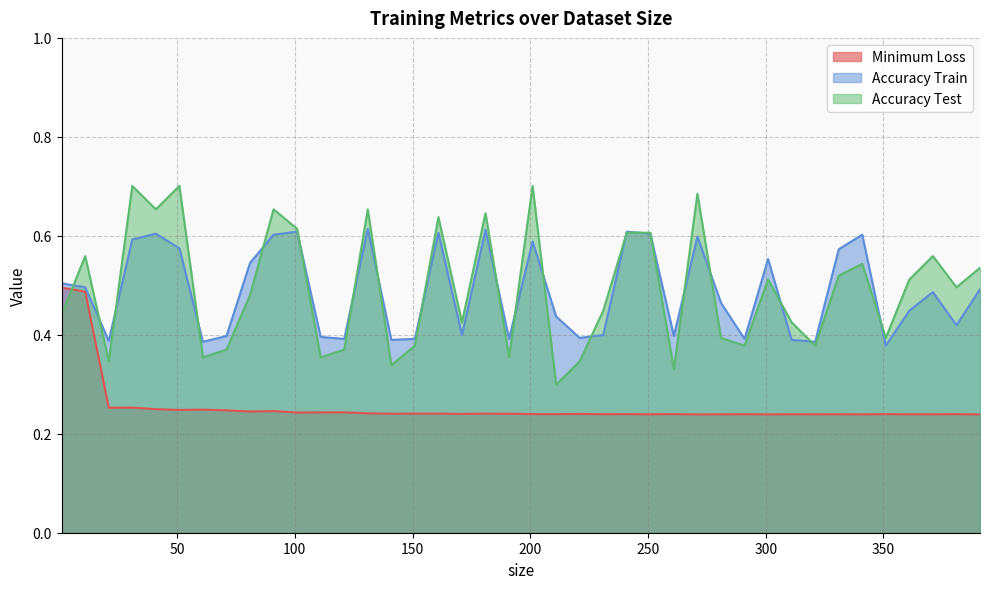

What is the value of the Accuracy Test point at the 22nd from the left?

0.3